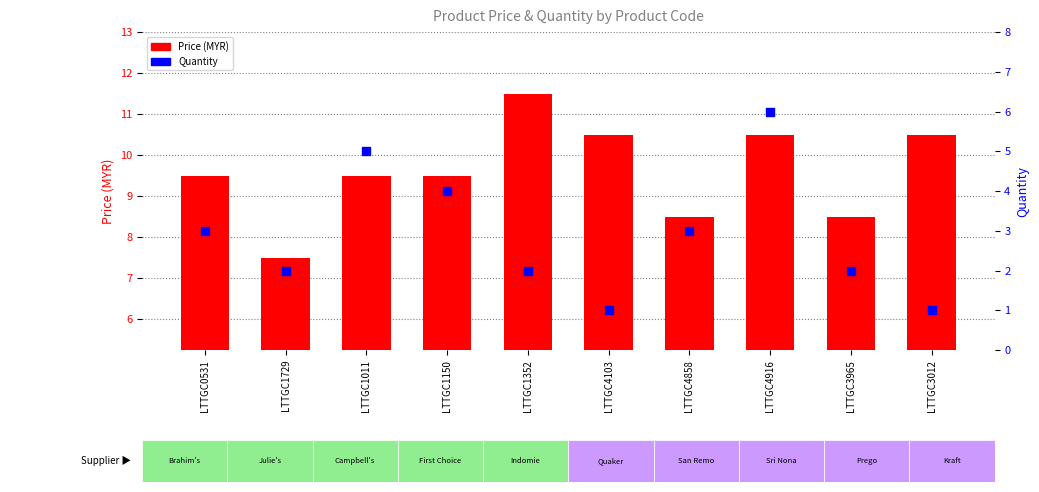

At how many categories does at least one series exceed 3?

10